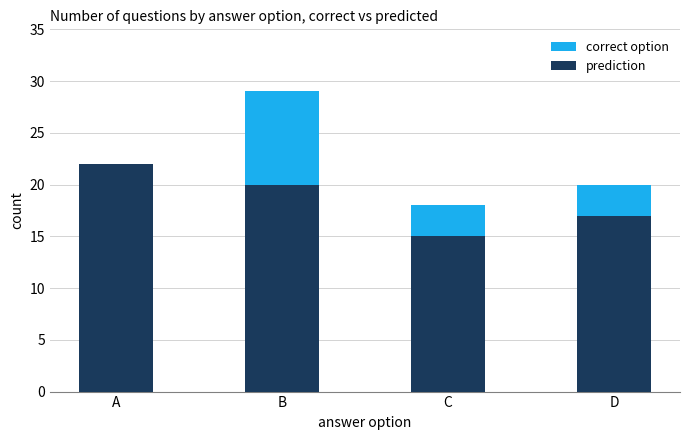

List the series in order of their peak value, highest first.

correct option, prediction